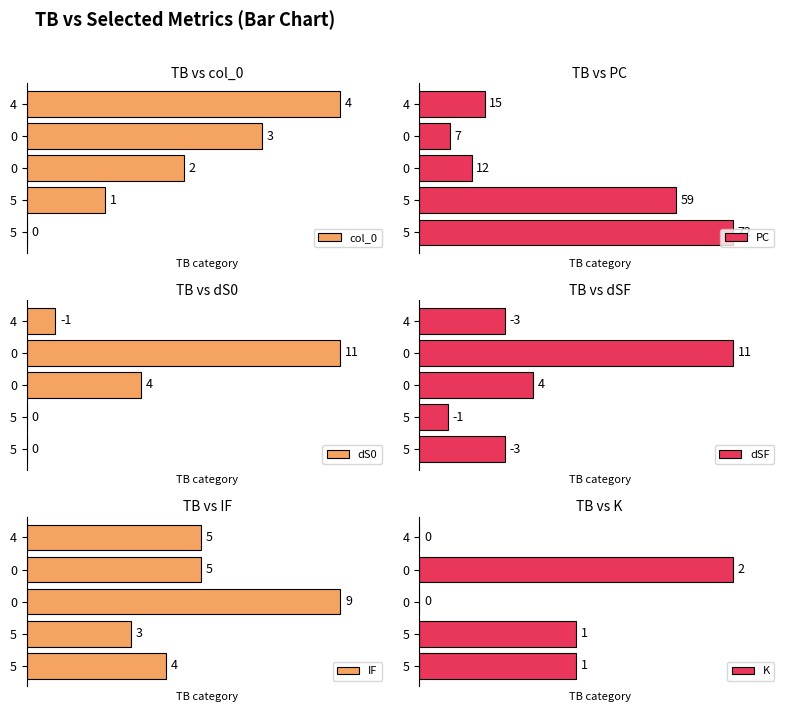

How many bars are there in total?

30